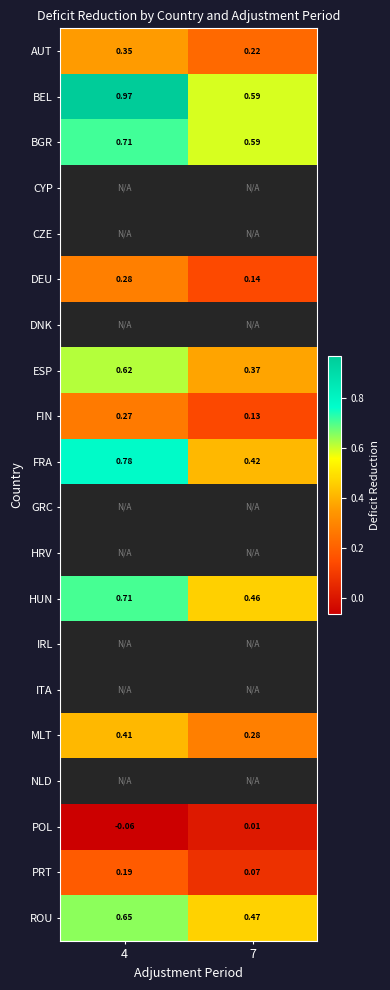

How many series are shown in this chart?

20